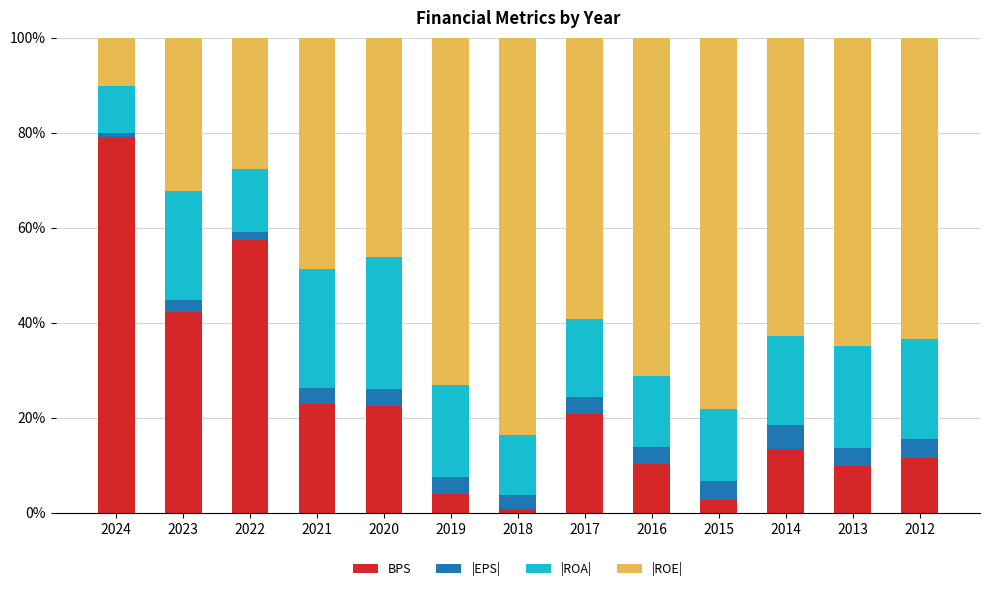

What is the total value across all series at 2014?

100.0